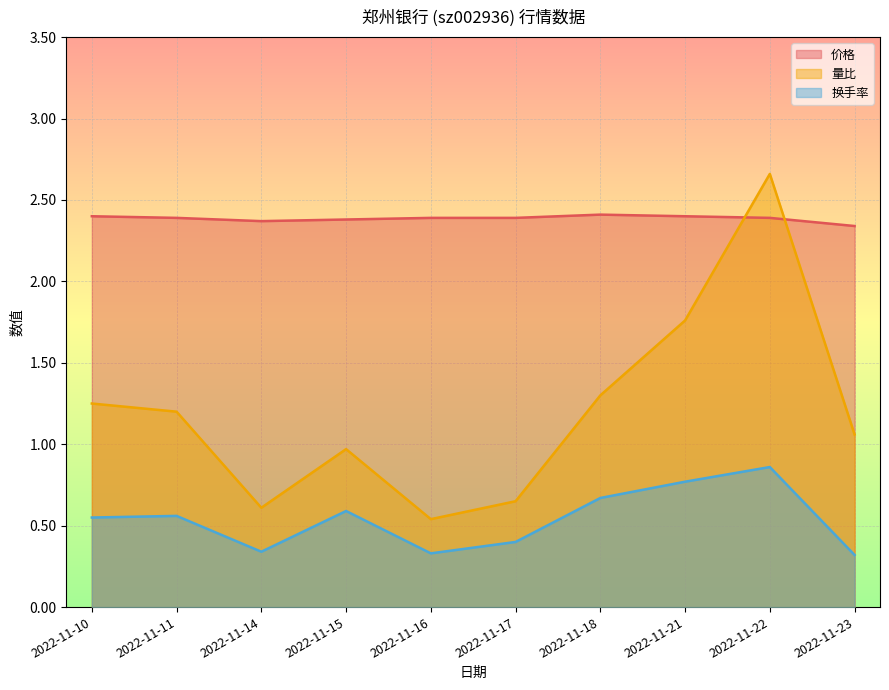

Is the value of 价格 at 2022-11-10 greater than the value of 量比 at 2022-11-11?

Yes